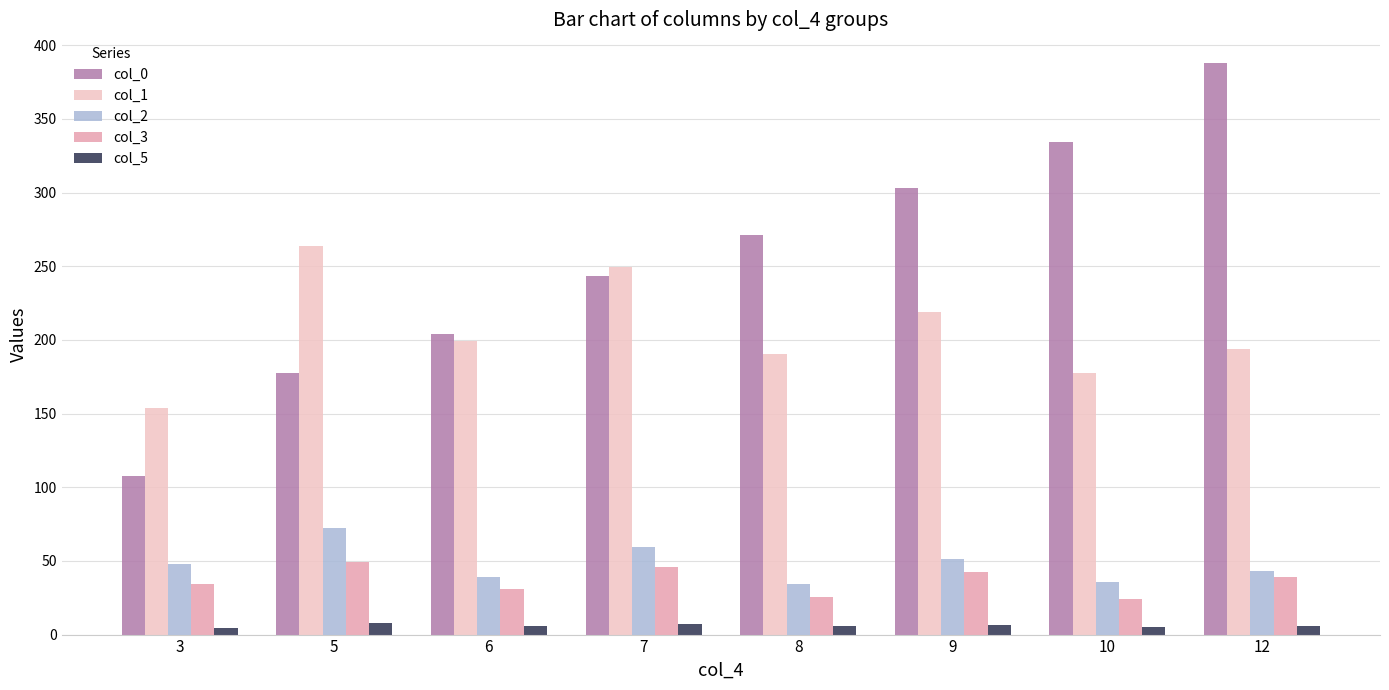

What is the maximum value shown in the chart?

387.9